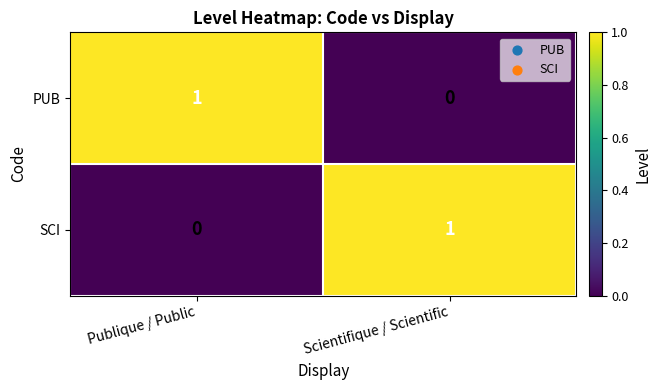

List the labels in order of SCI value, smallest first.

Publique / Public, Scientifique / Scientific